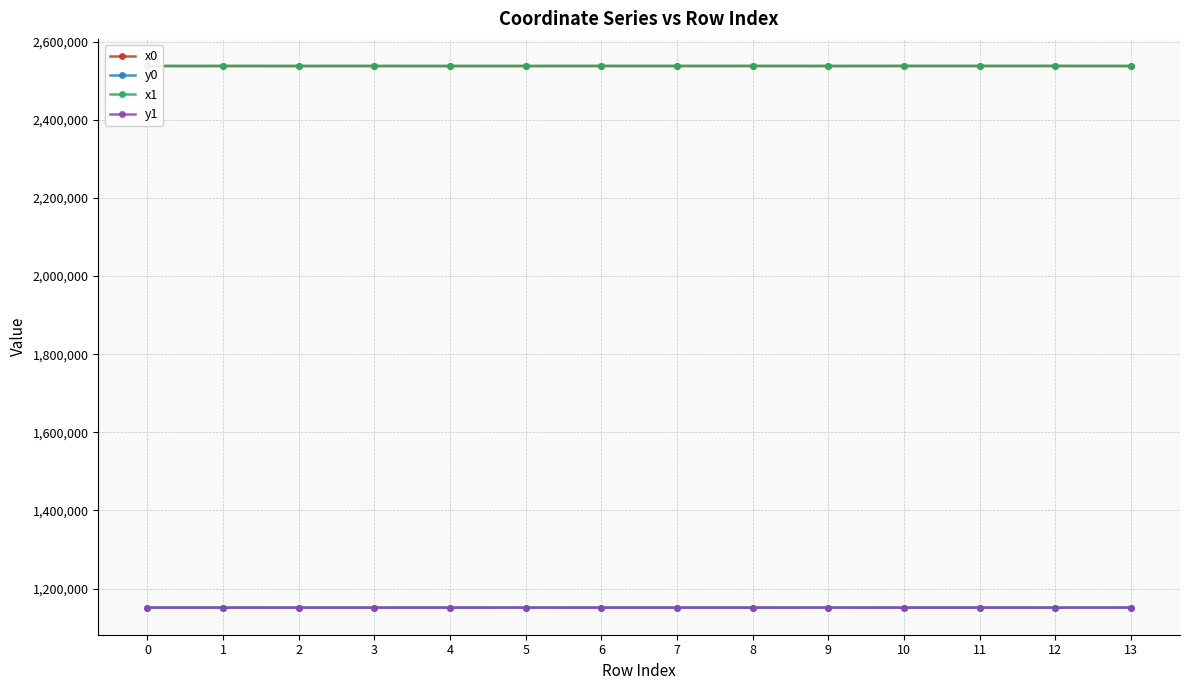

True or false: y0 and x1 cross at least once.

False